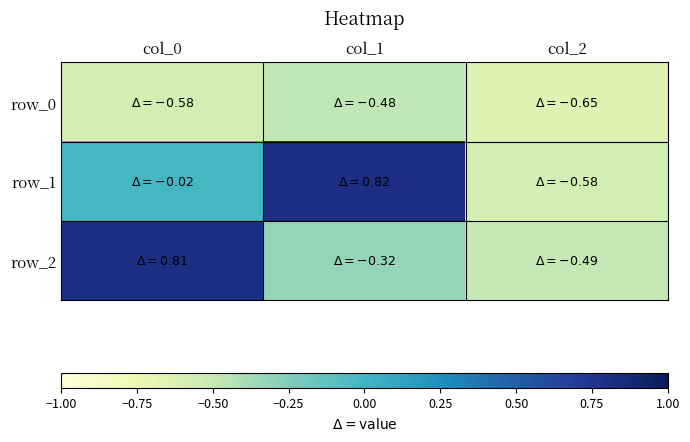

Between col_1 and col_2, which series saw the biggest shift?

row_1